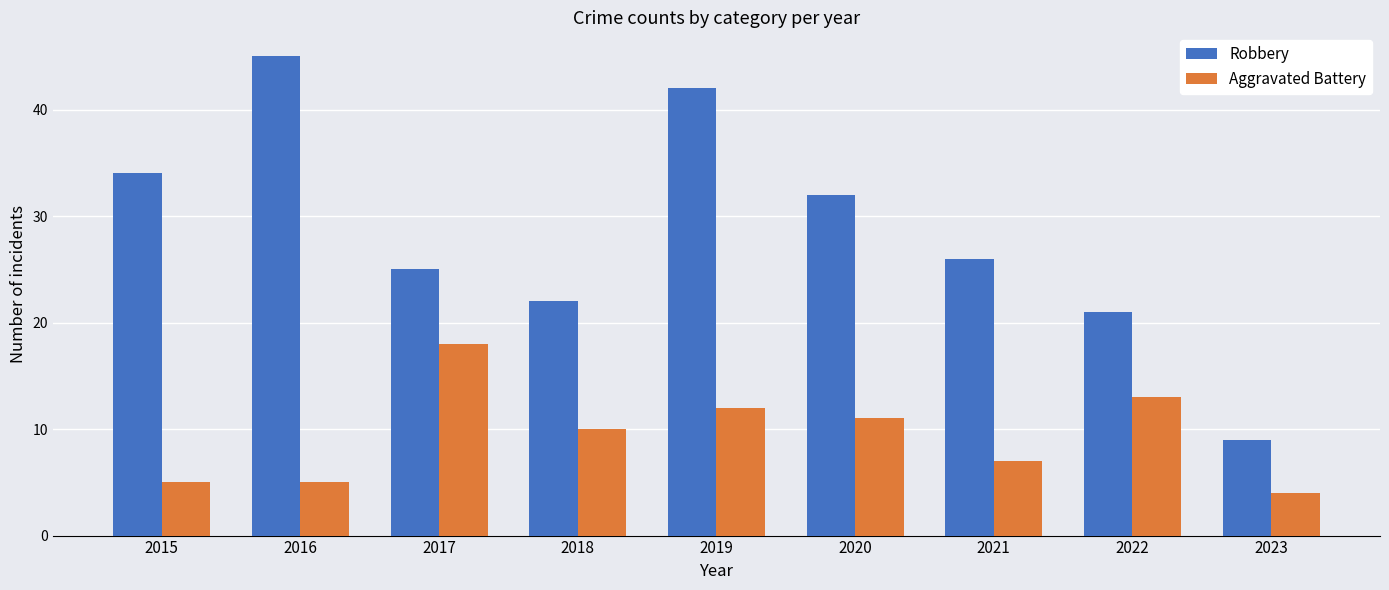

At which category is the sum across all series the highest?

2019